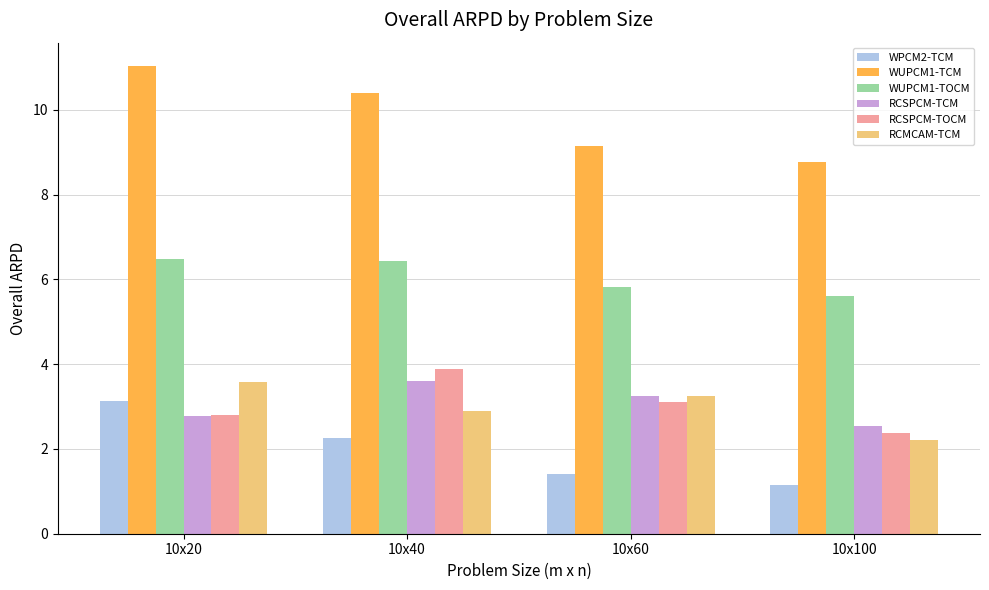

Which series has the largest total across all categories?

WUPCM1-TCM